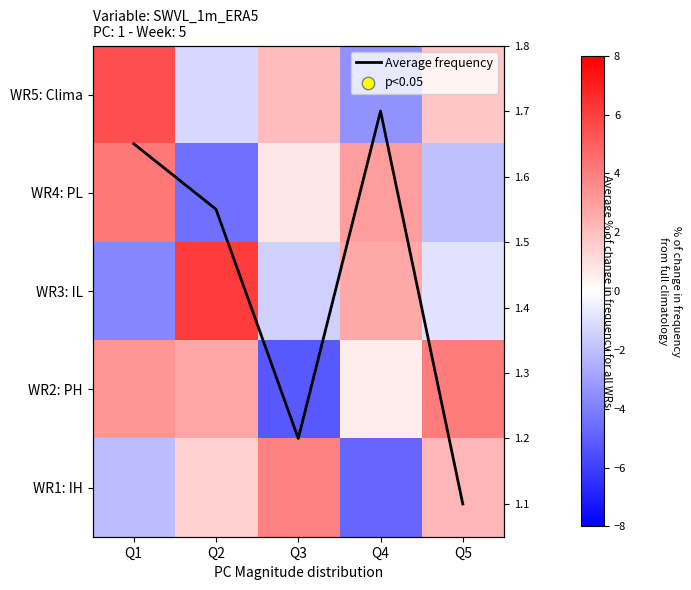

True or false: Average frequency has a value of 1.2 at Q3.

True